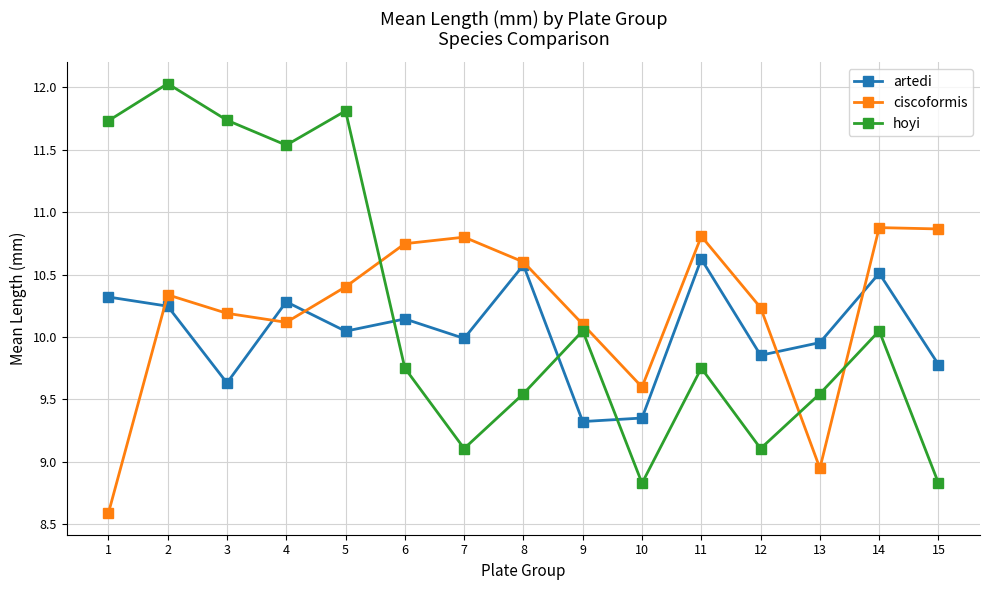

What is the difference between the highest and lowest values at 7?

1.7